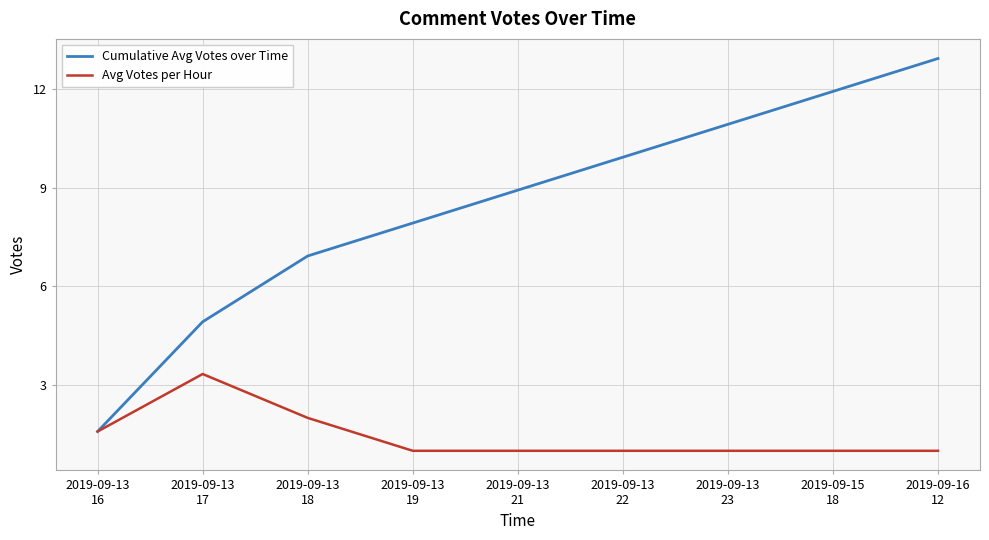

What is the sum of all Cumulative Avg Votes over Time values?

75.9